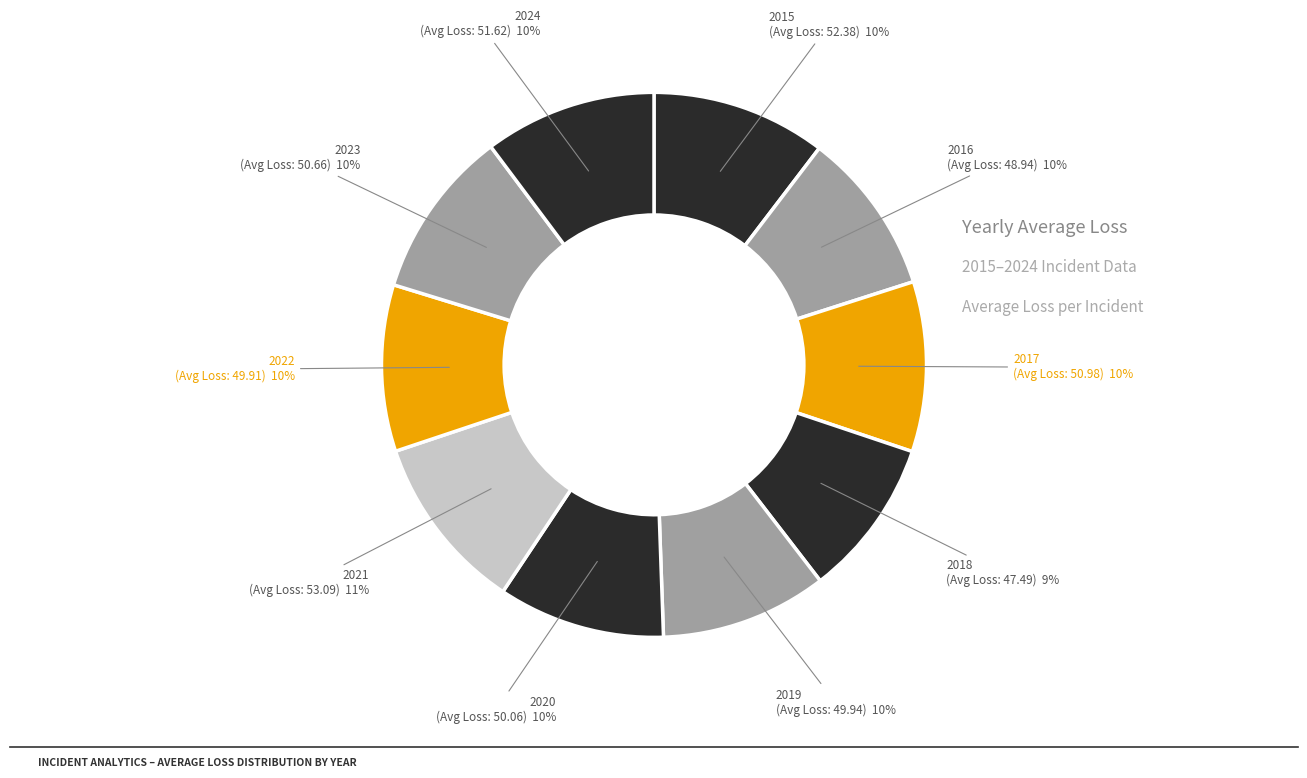

To the nearest percent, what portion does 2020 represent?

10%